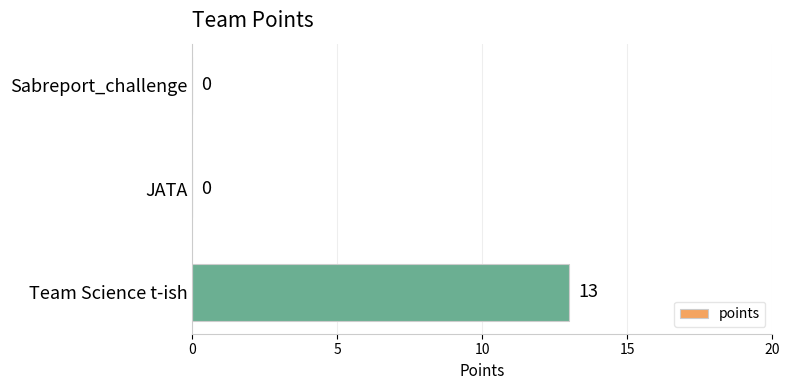

How many values are between 0 and 13?

3